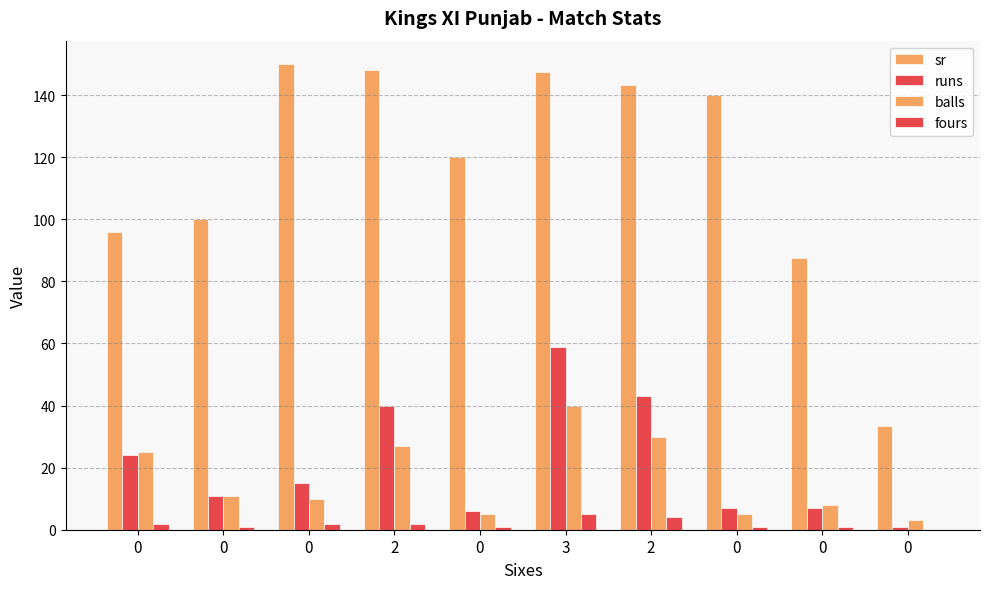

At 0, list the series in order from smallest to largest.

fours, runs, balls, sr